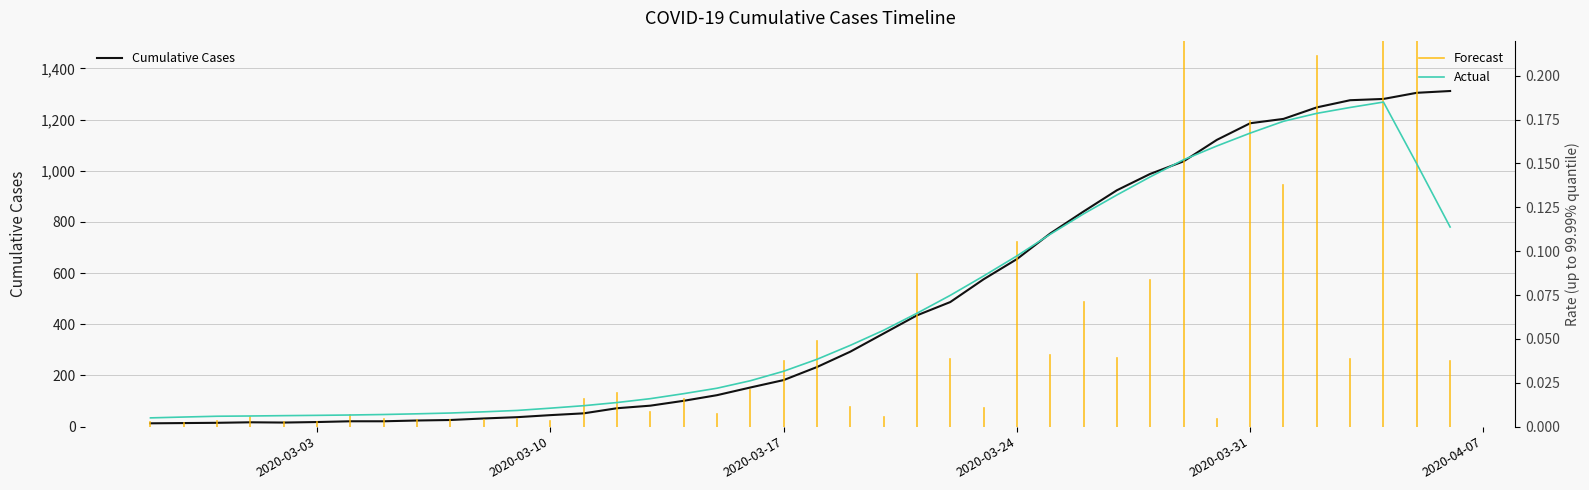

Read the value at 2020-03-15, to the nearest 50.

100